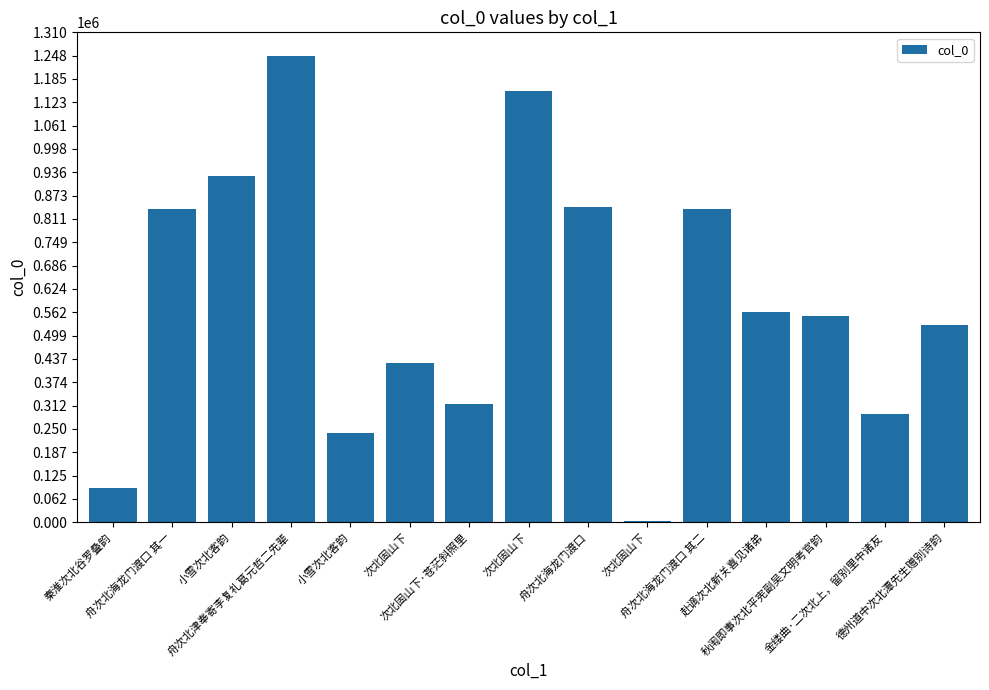

True or false: the data shows 4405 at 次北固山下.

False